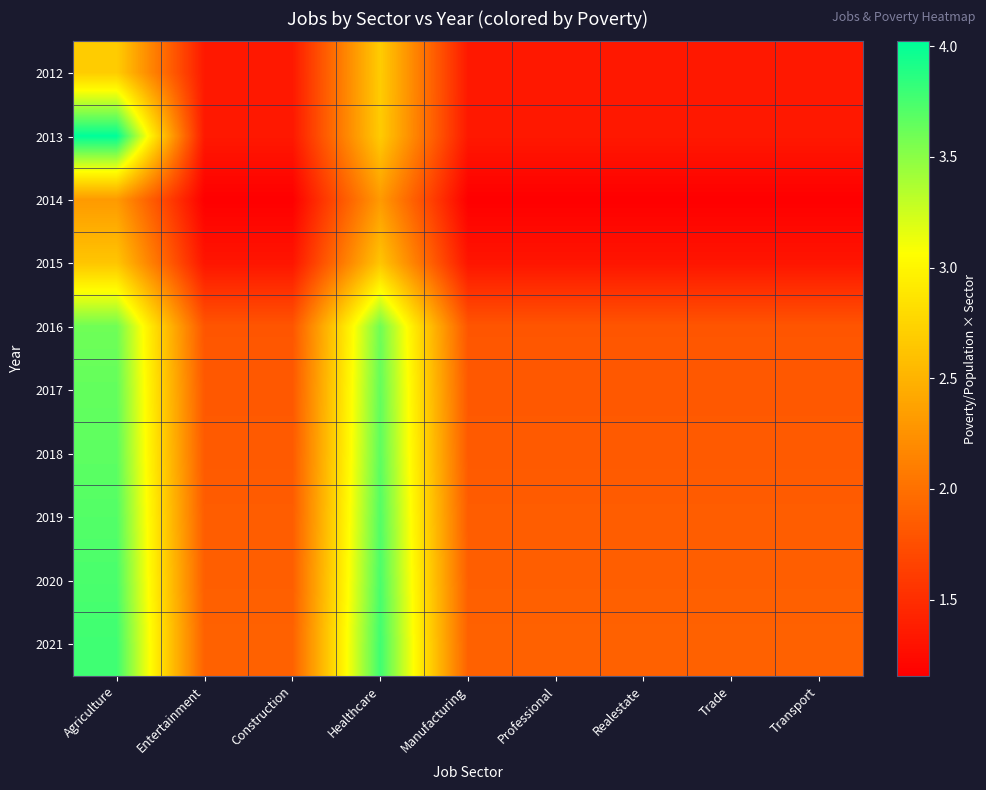

Reading left to right, list all the values displayed in this chart.

2012: Agriculture=2.7	Entertainment=1.3	Construction=1.3	Healthcare=2.7	Manufacturing=1.3	Professional=1.3	Realestate=1.3	Trade=1.3	Transport=1.3
2013: Agriculture=4.0	Entertainment=1.3	Construction=1.3	Healthcare=2.7	Manufacturing=1.3	Professional=1.3	Realestate=1.3	Trade=1.3	Transport=1.3
2014: Agriculture=2.3	Entertainment=1.2	Construction=1.2	Healthcare=2.3	Manufacturing=1.2	Professional=1.2	Realestate=1.2	Trade=1.2	Transport=1.2
2015: Agriculture=2.6	Entertainment=1.3	Construction=1.3	Healthcare=2.6	Manufacturing=1.3	Professional=1.3	Realestate=1.3	Trade=1.3	Transport=1.3
2016: Agriculture=3.6	Entertainment=1.8	Construction=1.8	Healthcare=3.6	Manufacturing=1.8	Professional=1.8	Realestate=1.8	Trade=1.8	Transport=1.8
2017: Agriculture=3.6	Entertainment=1.8	Construction=1.8	Healthcare=3.6	Manufacturing=1.8	Professional=1.8	Realestate=1.8	Trade=1.8	Transport=1.8
2018: Agriculture=3.7	Entertainment=1.8	Construction=1.8	Healthcare=3.7	Manufacturing=1.8	Professional=1.8	Realestate=1.8	Trade=1.8	Transport=1.8
2019: Agriculture=3.7	Entertainment=1.9	Construction=1.9	Healthcare=3.7	Manufacturing=1.9	Professional=1.9	Realestate=1.9	Trade=1.9	Transport=1.9
2020: Agriculture=3.7	Entertainment=1.9	Construction=1.9	Healthcare=3.7	Manufacturing=1.9	Professional=1.9	Realestate=1.9	Trade=1.9	Transport=1.9
2021: Agriculture=3.8	Entertainment=1.9	Construction=1.9	Healthcare=3.8	Manufacturing=1.9	Professional=1.9	Realestate=1.9	Trade=1.9	Transport=1.9